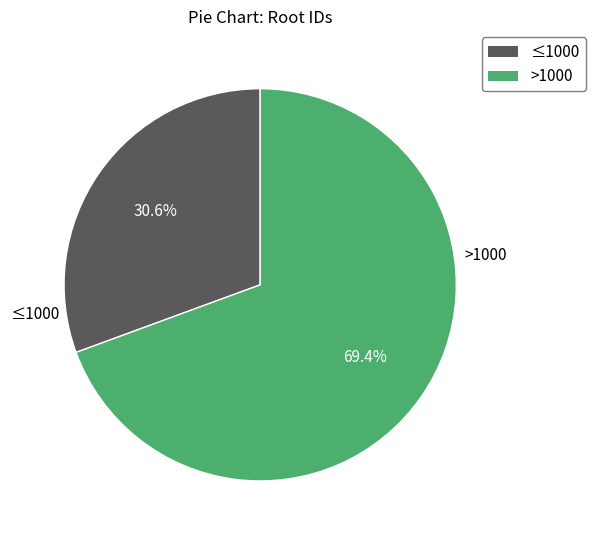

Between >1000 and ≤1000, which is larger?

>1000